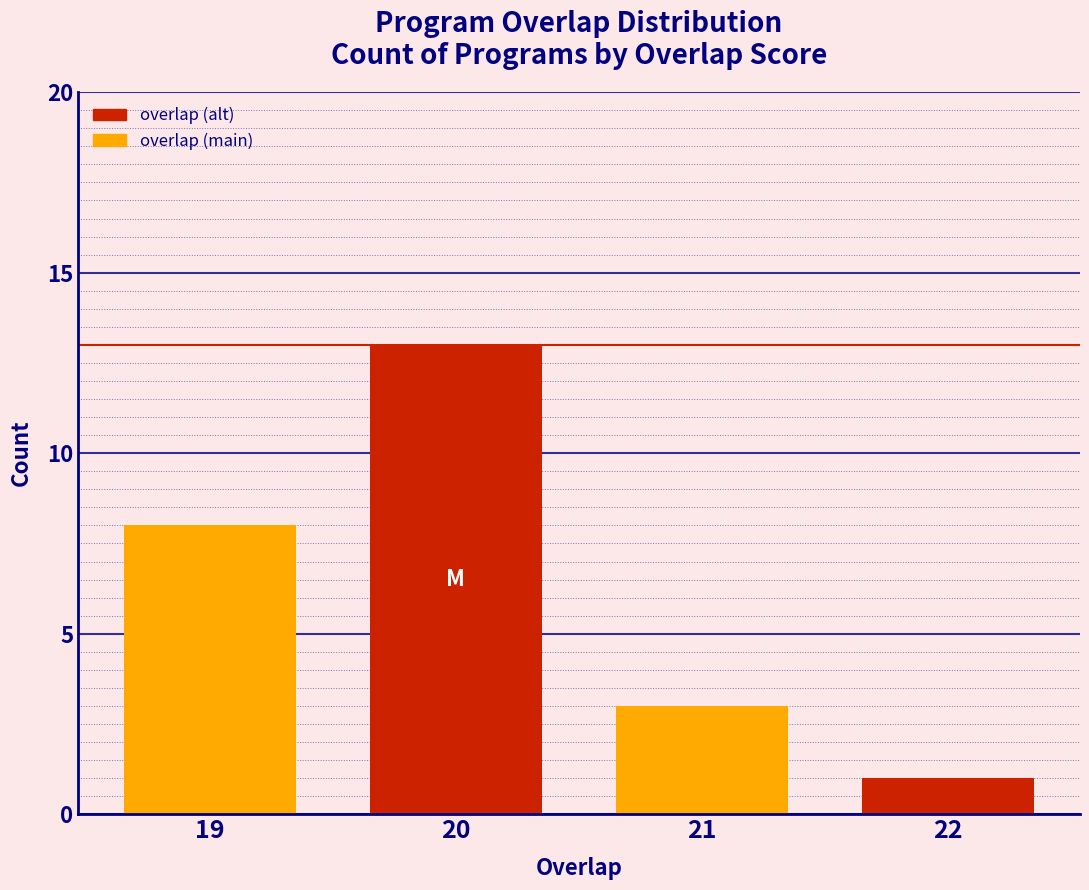

Reading left to right, extract all data points from this chart.

19=8	20=13	21=3	22=1